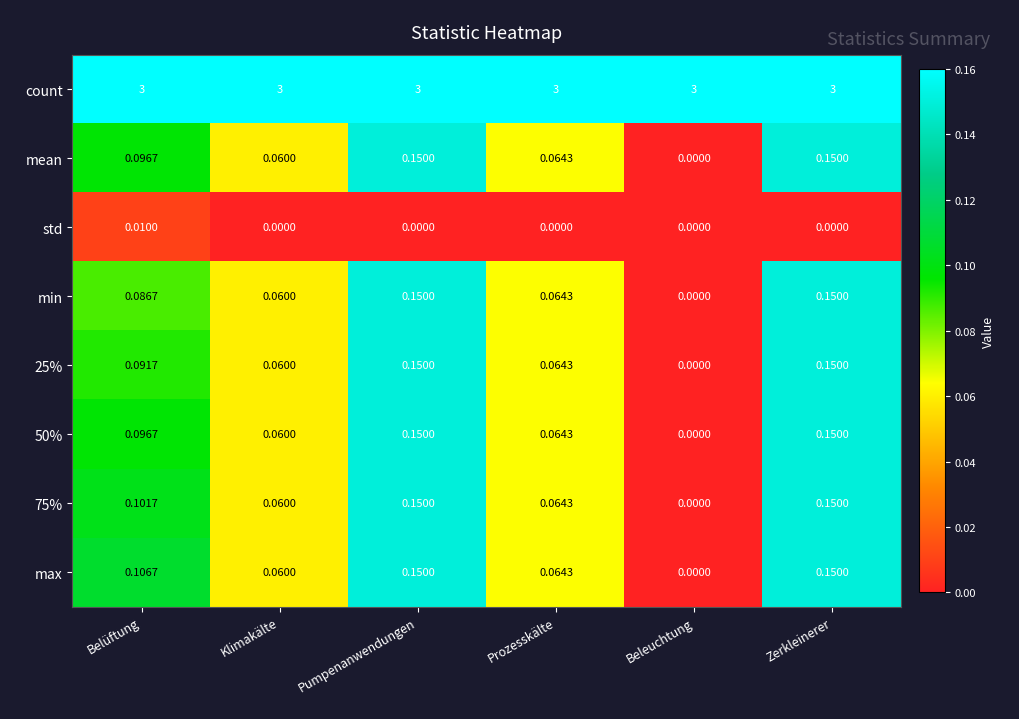

Where is 75% nearest to the value 0?

Beleuchtung